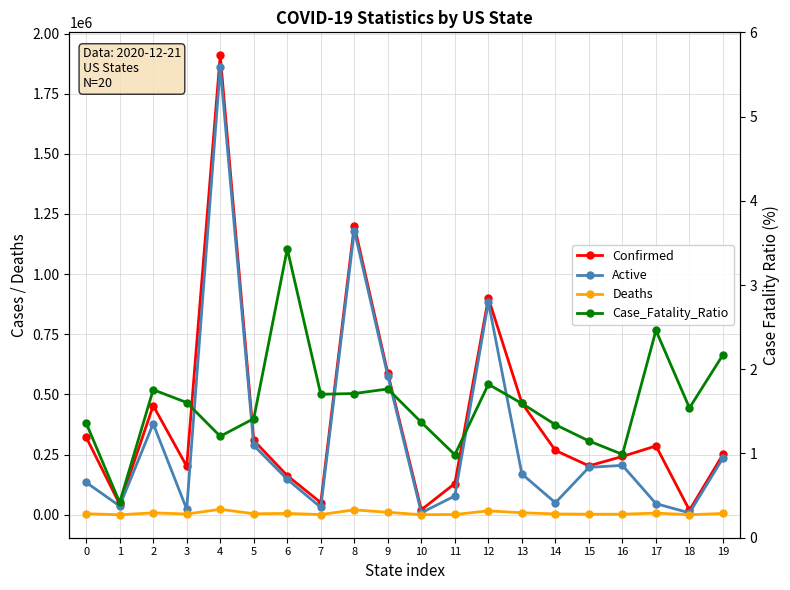

Where is the first local minimum for Case_Fatality_Ratio?

1